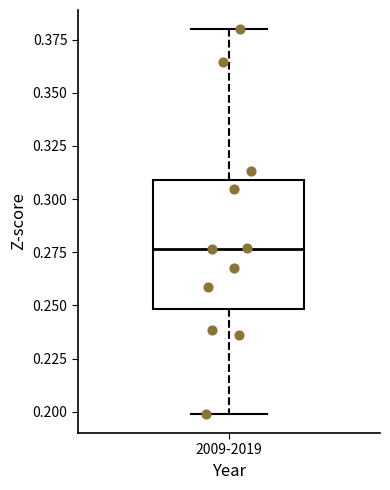

Transcribe this box plot: give where the median line is, the range the box spans, and where the two whiskers end, as read against the y-axis. The values are not printed on the chart, so give them approximately, as read against the axis.

median 0.275, box 0.250 to 0.310, whiskers 0.200 to 0.380